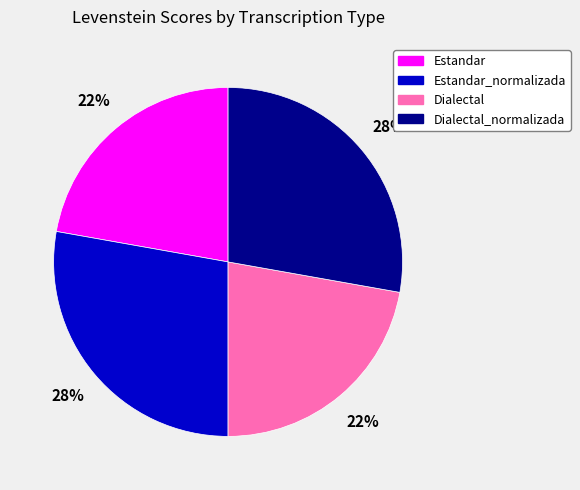

What is the ratio of the value at Dialectal to the value at Estandar_normalizada?

0.8